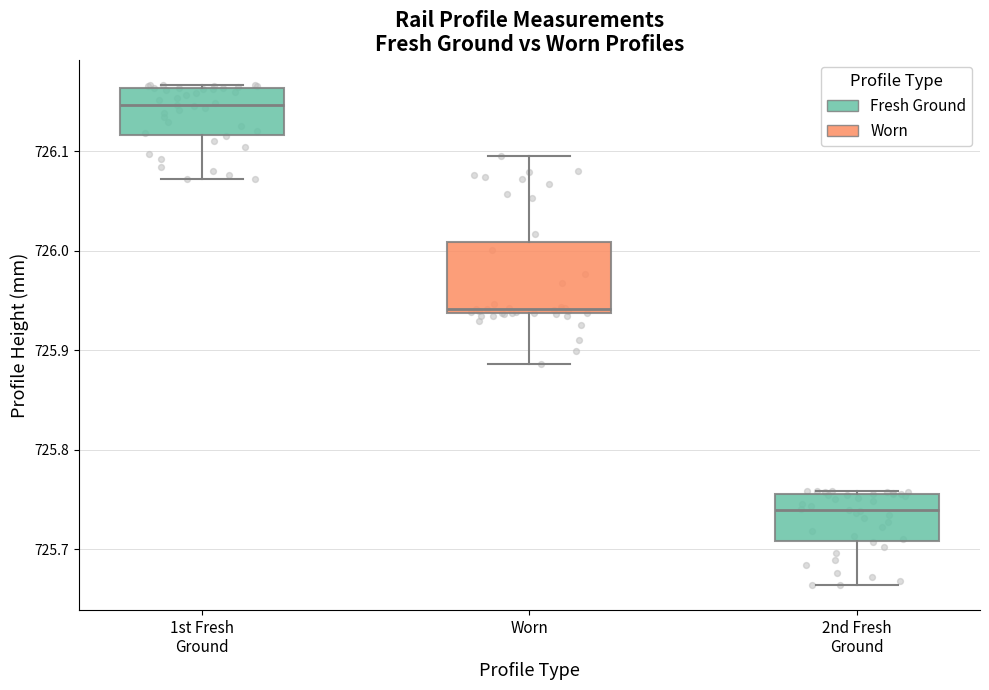

Where does the median line of the box for 1st Fresh Ground sit on the y-axis? The values are not printed on the chart, so give them approximately, as read against the axis.

726.15